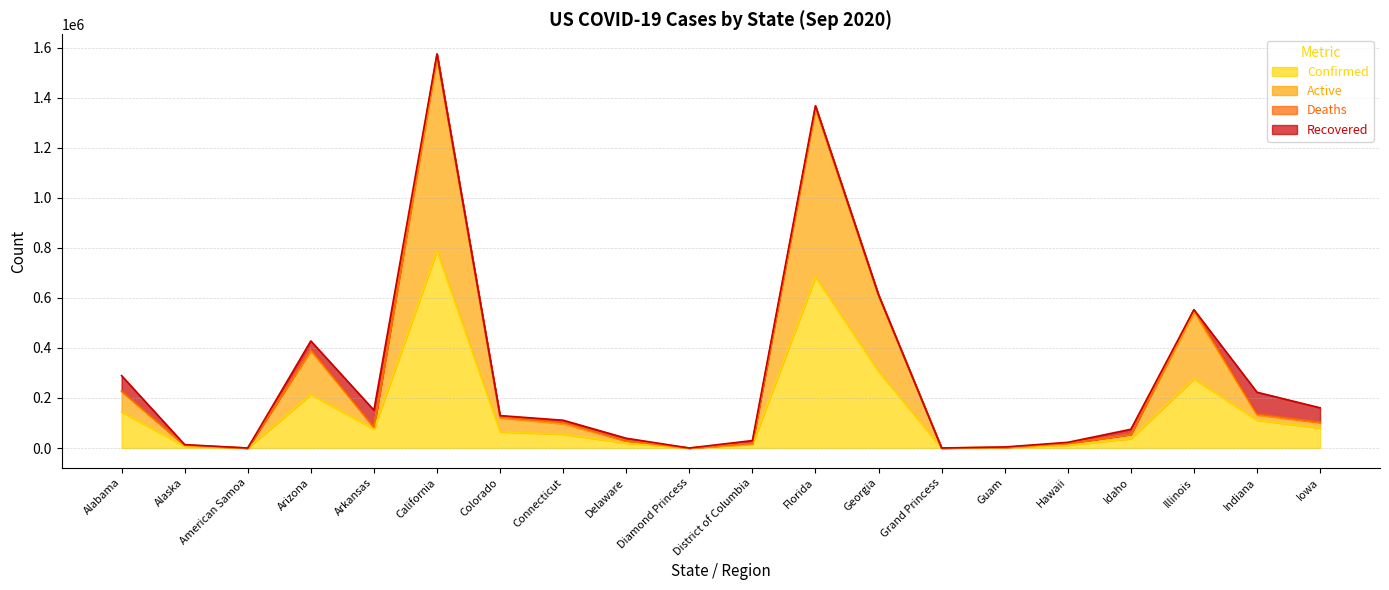

At which label does Confirmed reach its peak?

California